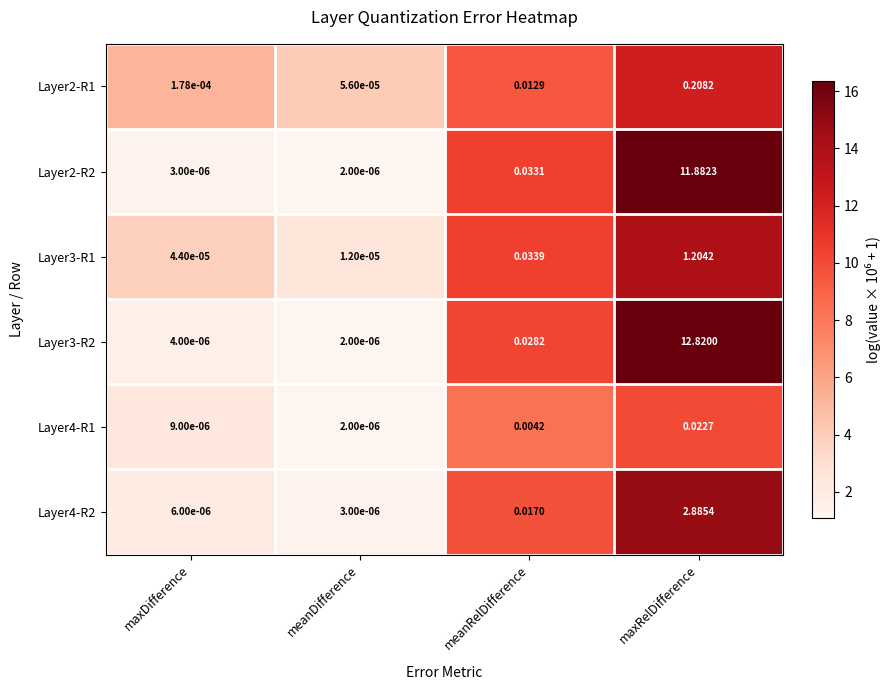

At which category is the sum across all series the highest?

maxRelDifference